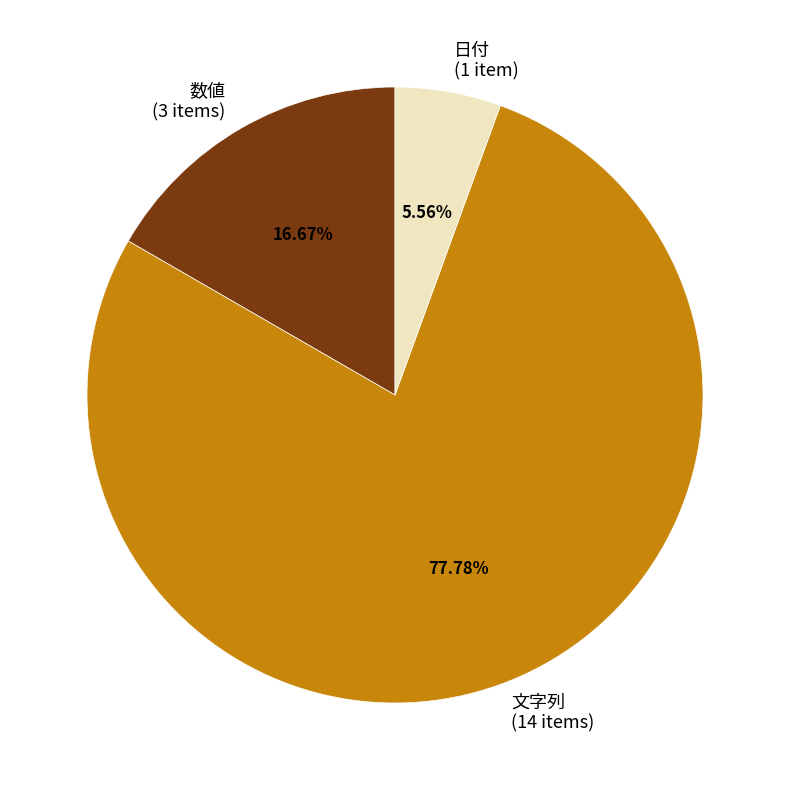

Which slice represents more than half of the pie?

文字列